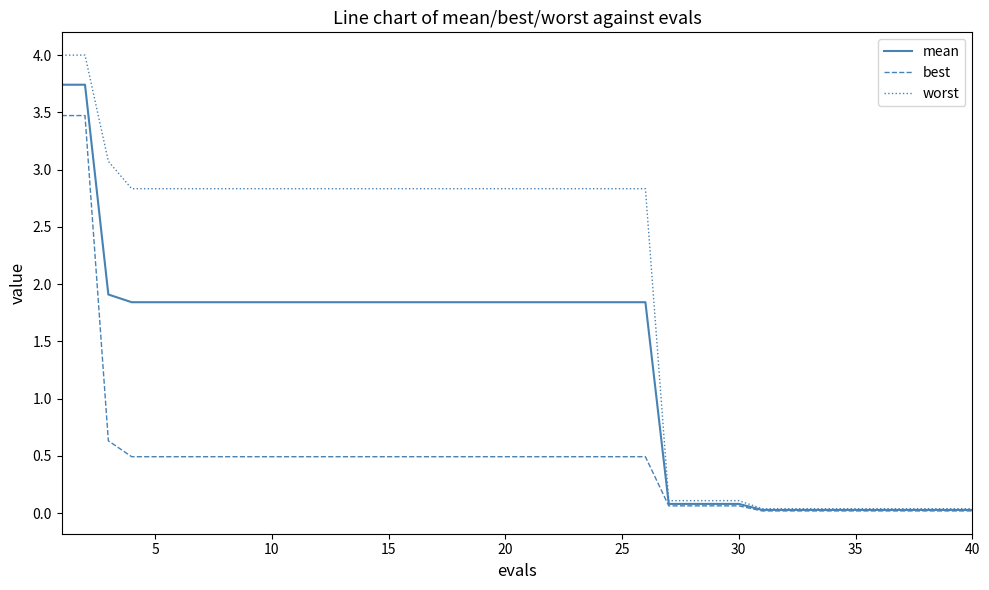

List the series in order of their overall mean, lowest first.

best, mean, worst